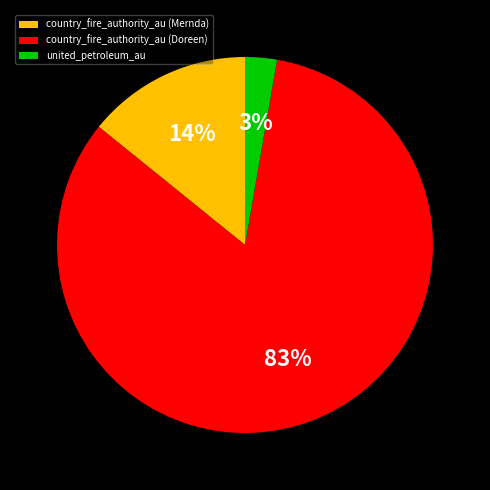

Rank the categories by value from lowest to highest.

united_petroleum_au, country_fire_authority_au (Mernda), country_fire_authority_au (Doreen)